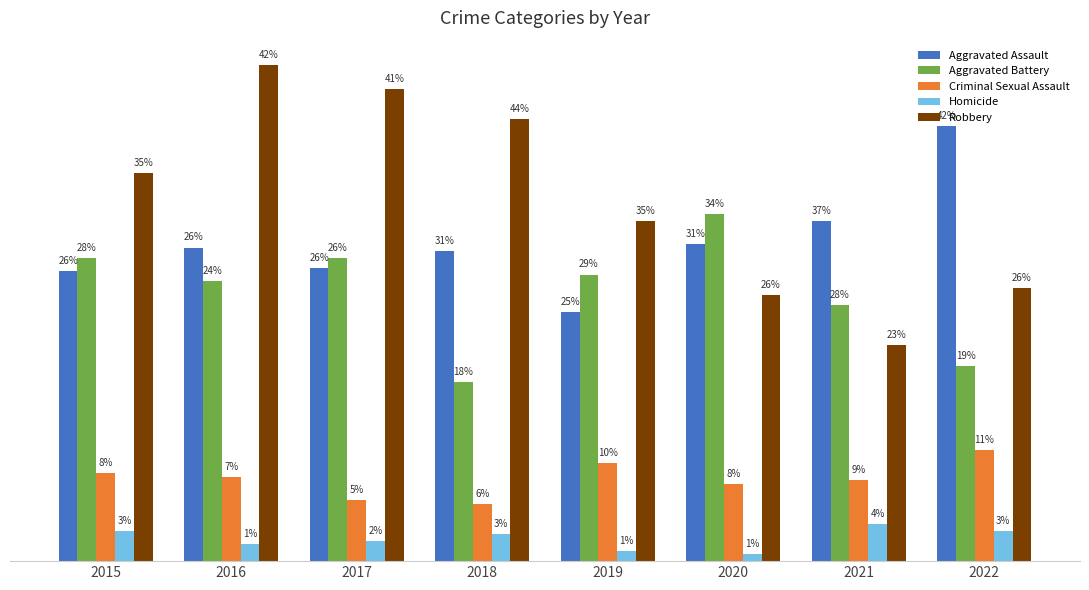

Is the value of Aggravated Assault at 2022 greater than the value of Homicide at 2015?

Yes